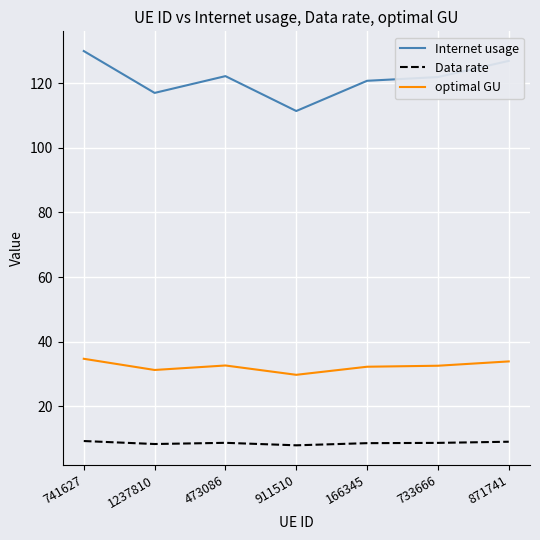

Which series has the largest total across all categories?

Internet usage